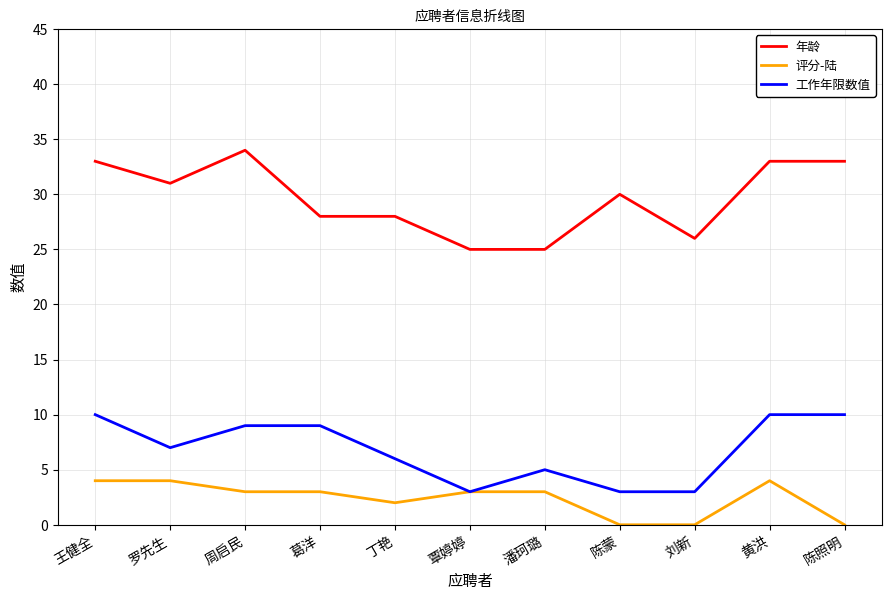

Reading right to left, extract all data points from this chart.

年龄: 陈照明=33	黄洪=33	刘新=26	陈蒙=30	潘珂璐=25	覃婷婷=25	丁艳=28	葛洋=28	周启民=34	罗先生=31	王健全=33
评分-陆: 陈照明=0	黄洪=4	刘新=0	陈蒙=0	潘珂璐=3	覃婷婷=3	丁艳=2	葛洋=3	周启民=3	罗先生=4	王健全=4
工作年限数值: 陈照明=10	黄洪=10	刘新=3	陈蒙=3	潘珂璐=5	覃婷婷=3	丁艳=6	葛洋=9	周启民=9	罗先生=7	王健全=10